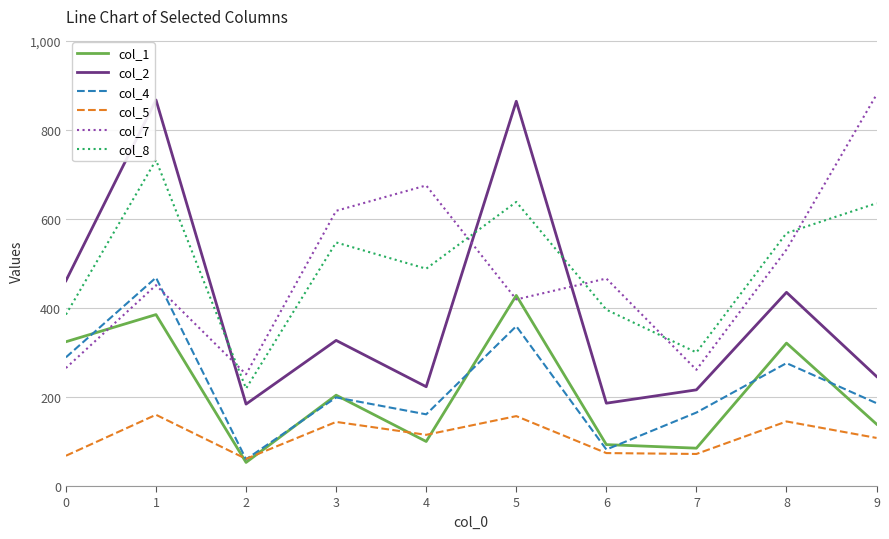

Is it true that col_2 equals 461 at 0?

True